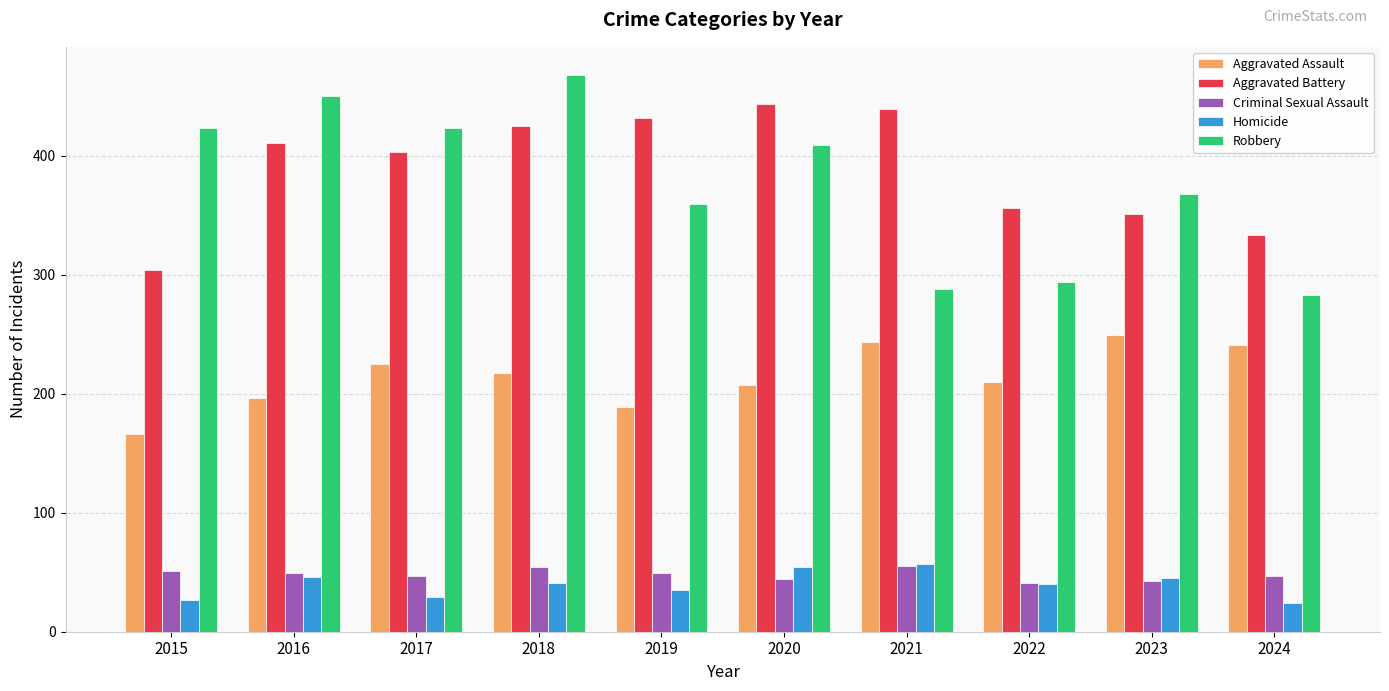

The Aggravated Assault series shows 361 at 2021. True or false?

False